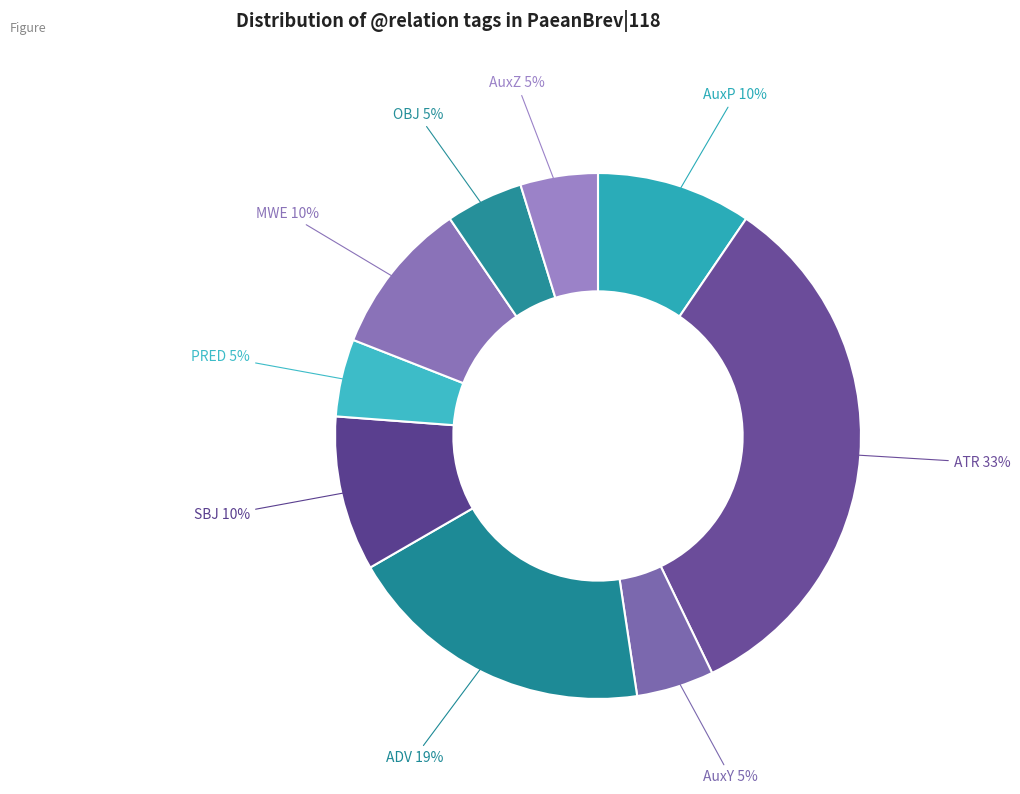

Count the number of slices in the pie.

9